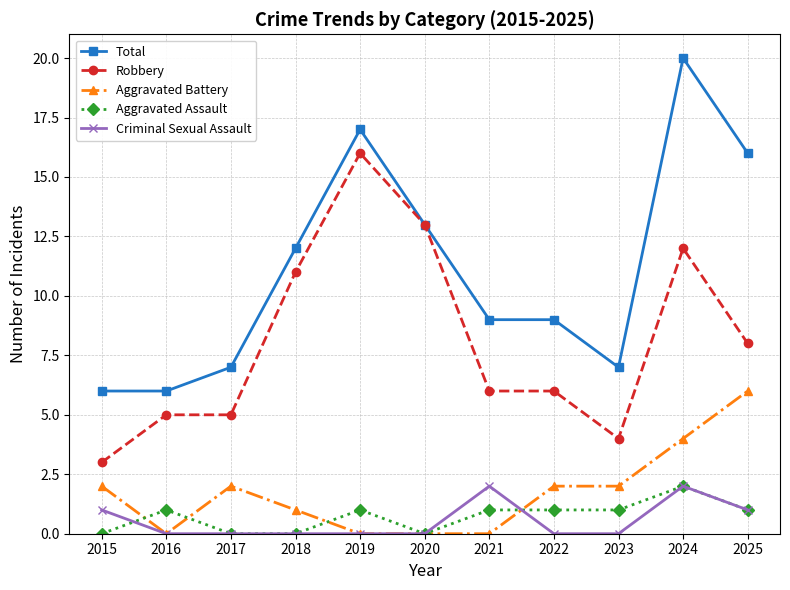

At which category does Aggravated Battery reach its first local valley?

2016